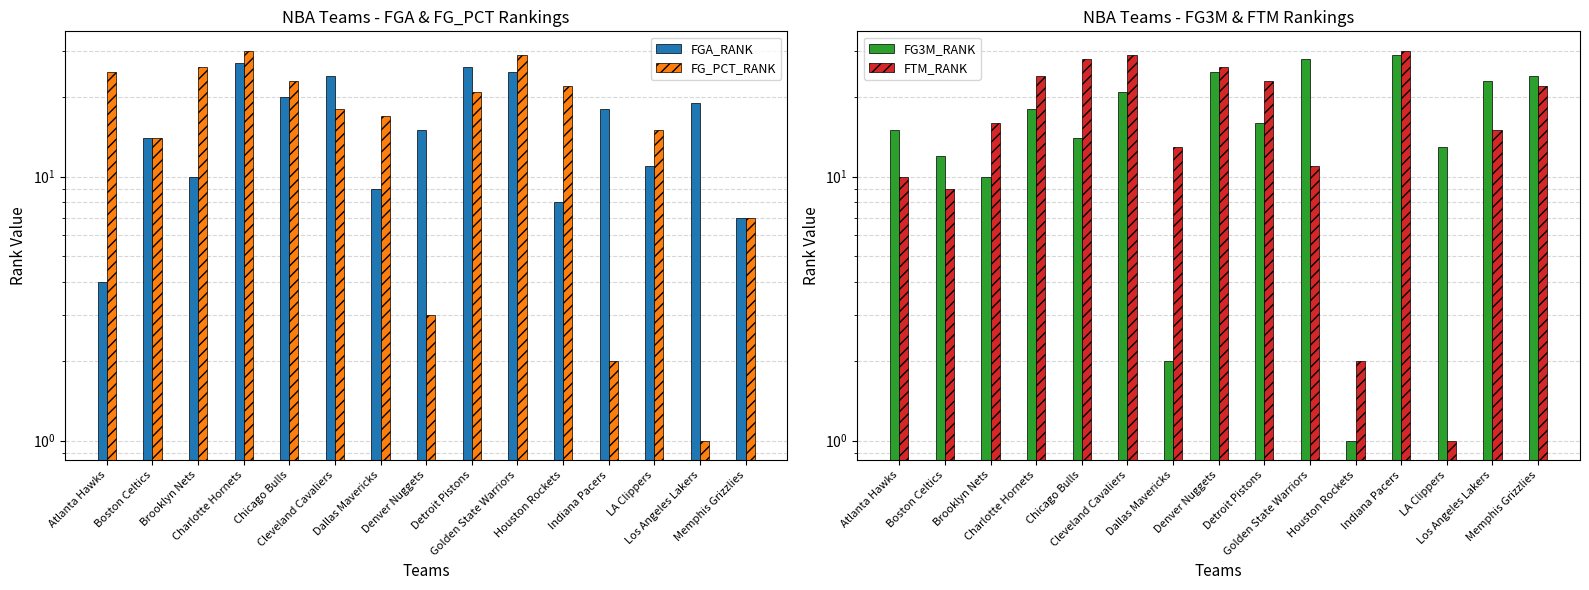

At how many categories does at least one series exceed 6?

15